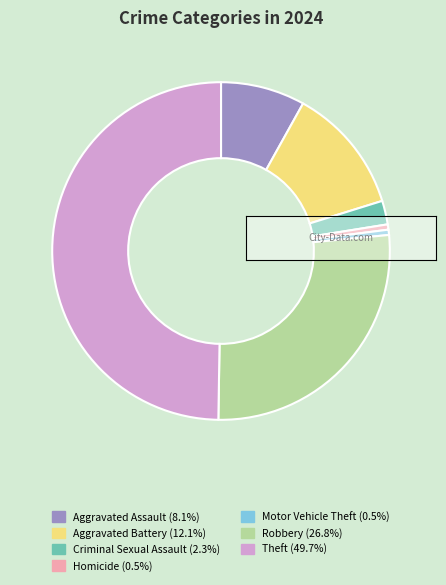

Combined, do Homicide and Aggravated Assault account for over 50%?

No